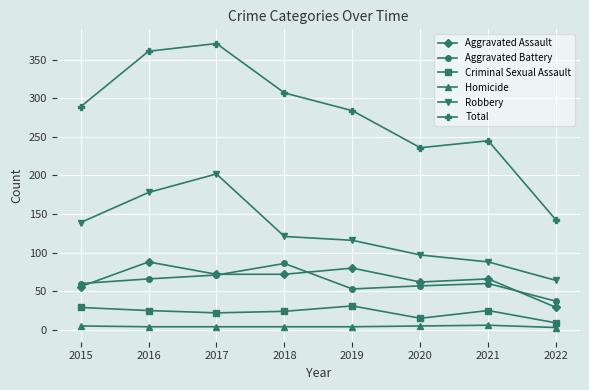

Rank the series at 2019 from highest to lowest value.

Total, Robbery, Aggravated Assault, Aggravated Battery, Criminal Sexual Assault, Homicide